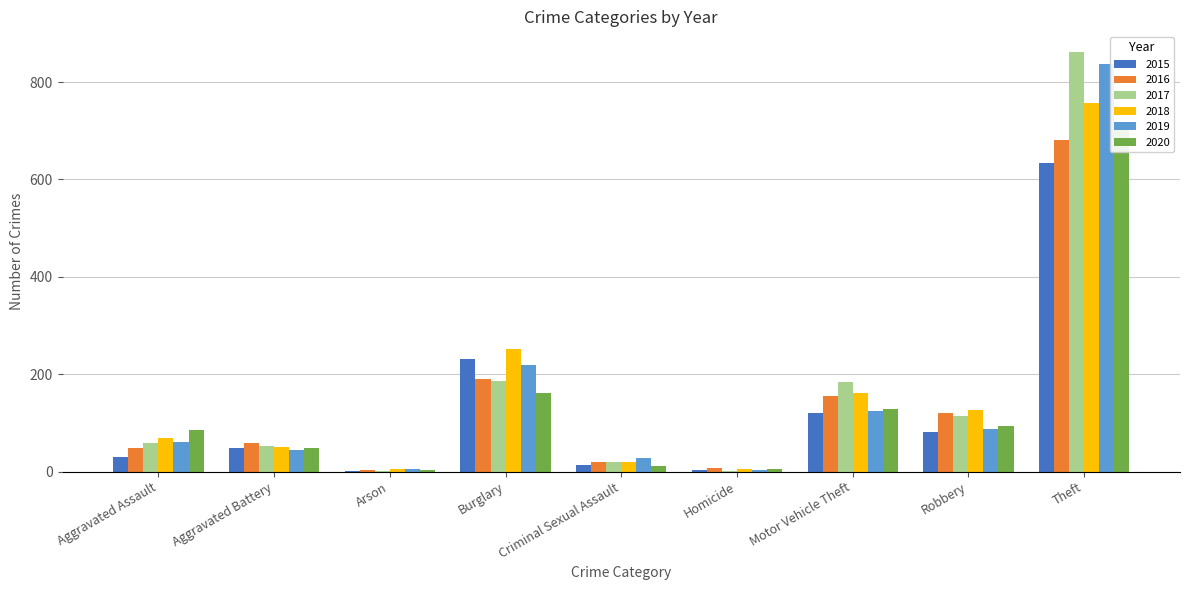

Which category has the highest value across all series?

Theft